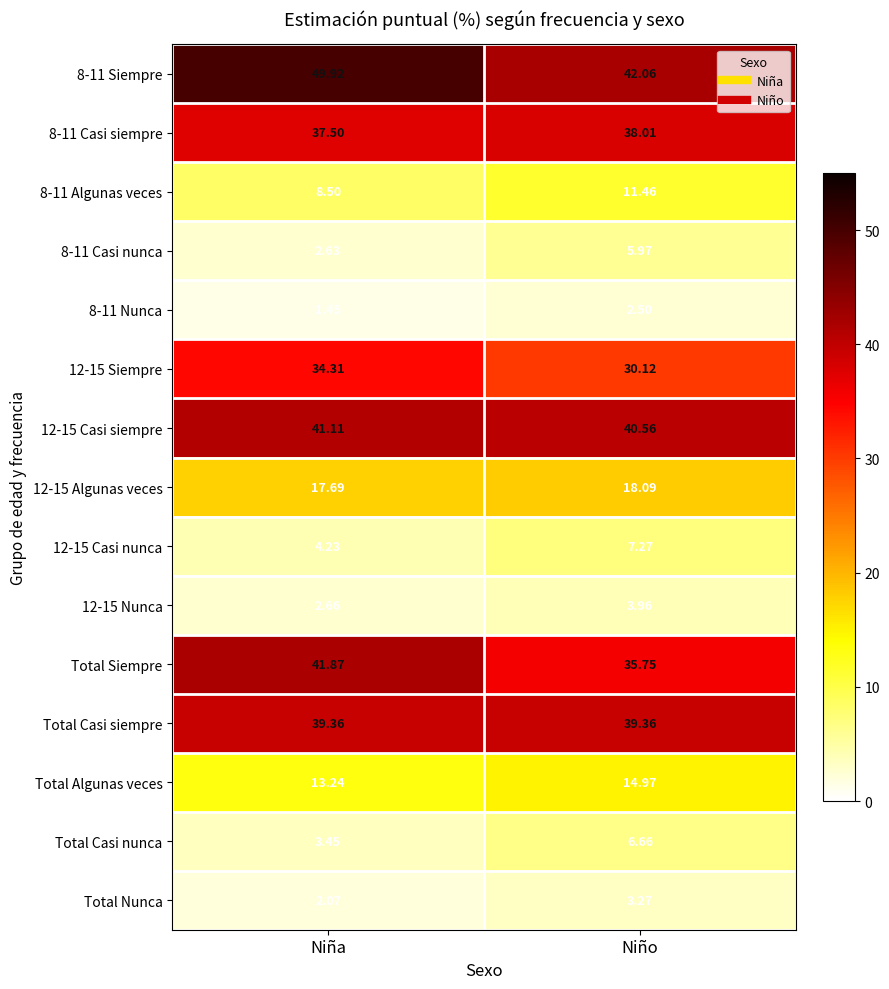

Which category has the highest value across all series?

Niña